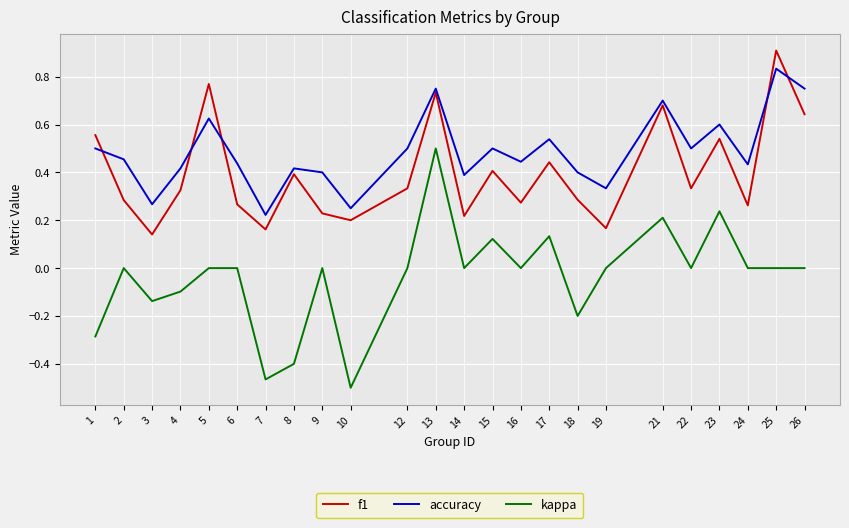

List the series in order of their peak value, highest first.

f1, accuracy, kappa